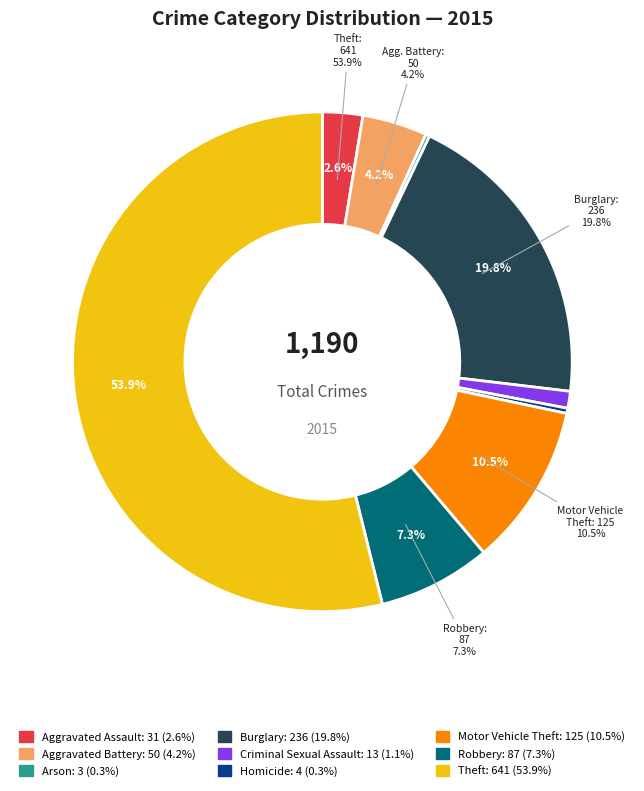

What percentage is NOT represented by Robbery?

92.7%